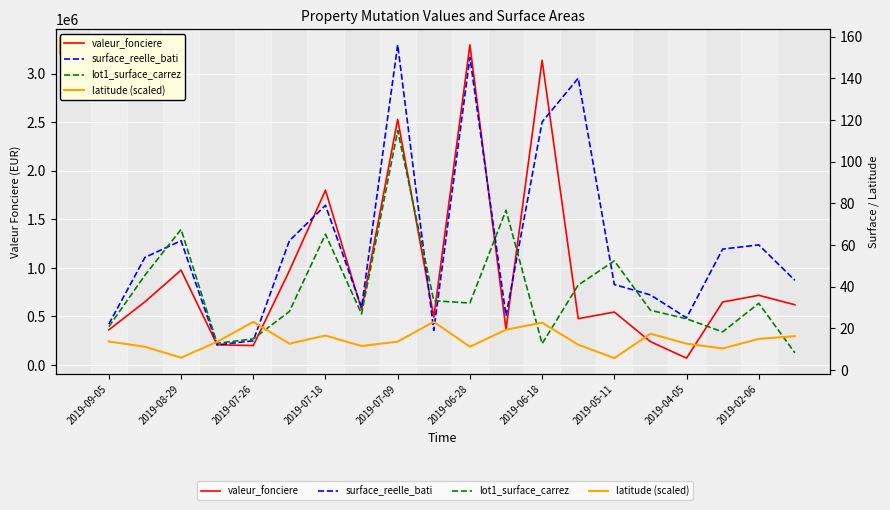

What is the difference between the highest and lowest values at 13?

476407.9